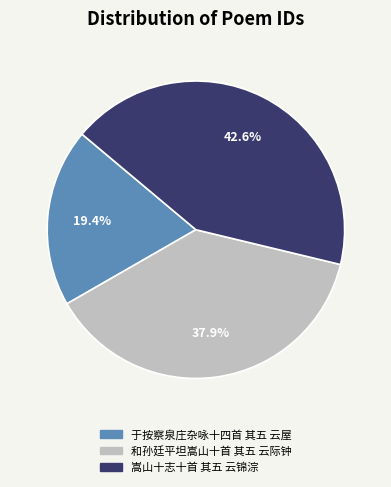

To the nearest percent, what percentage of the pie is 和孙廷平坦嵩山十首 其五 云际钟?

38%